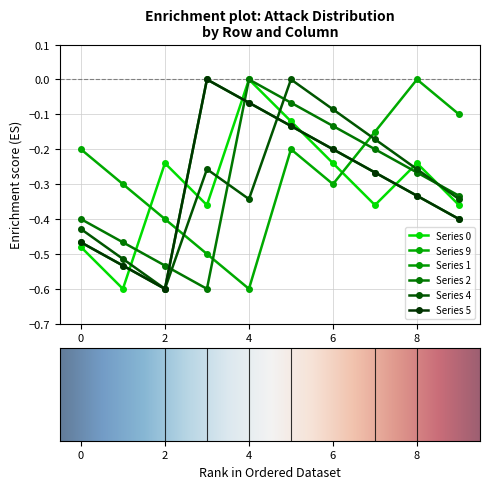

What are all the series names shown in the legend?

0, 9, 1, 2, 4, 5